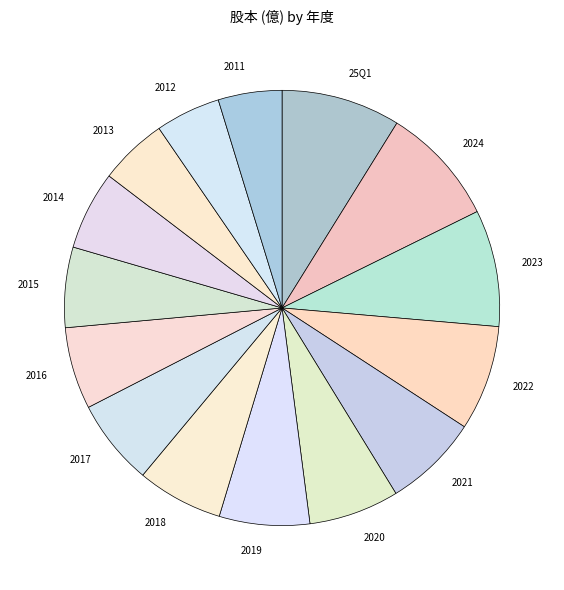

Is it true that 2018 is 1% of the pie?

False